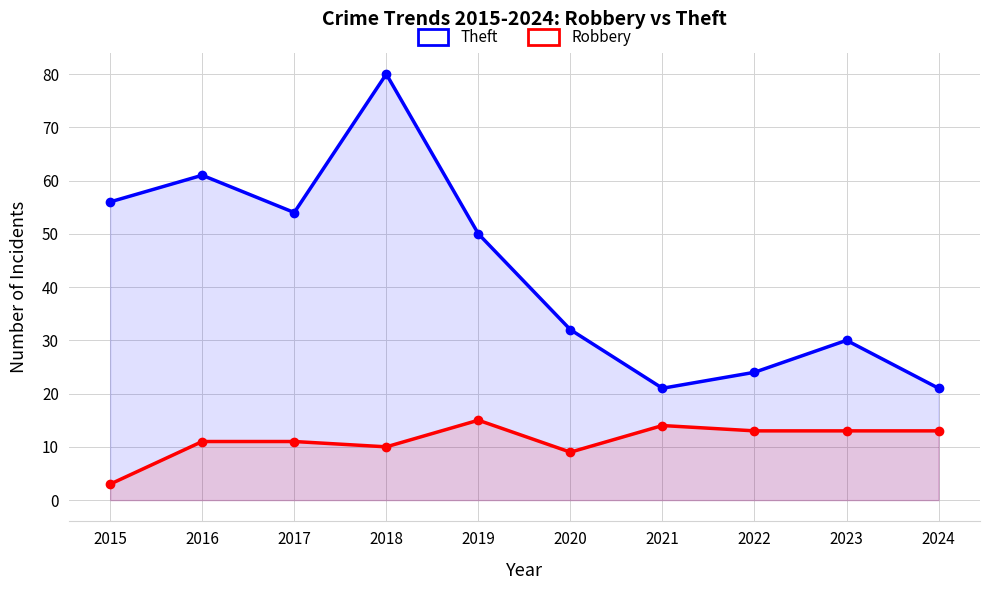

What is the difference between the Robbery values at 2020 and 2021?

5